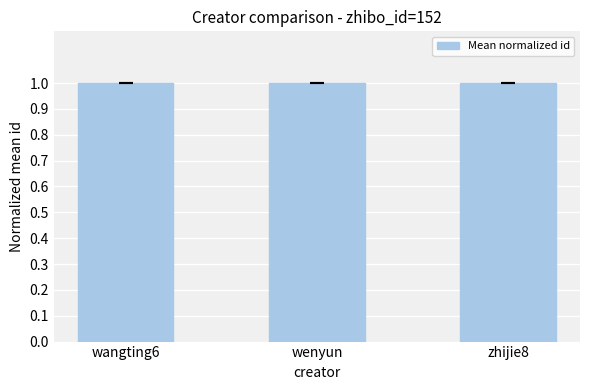

What is the maximum value shown in the chart?

1.0